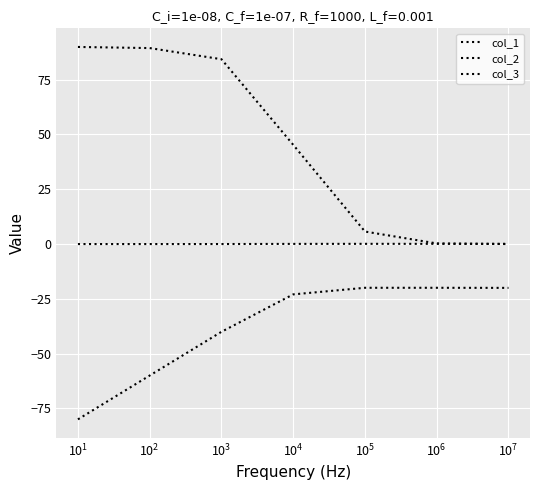

Does the chart display data point markers on the line(s)?

No